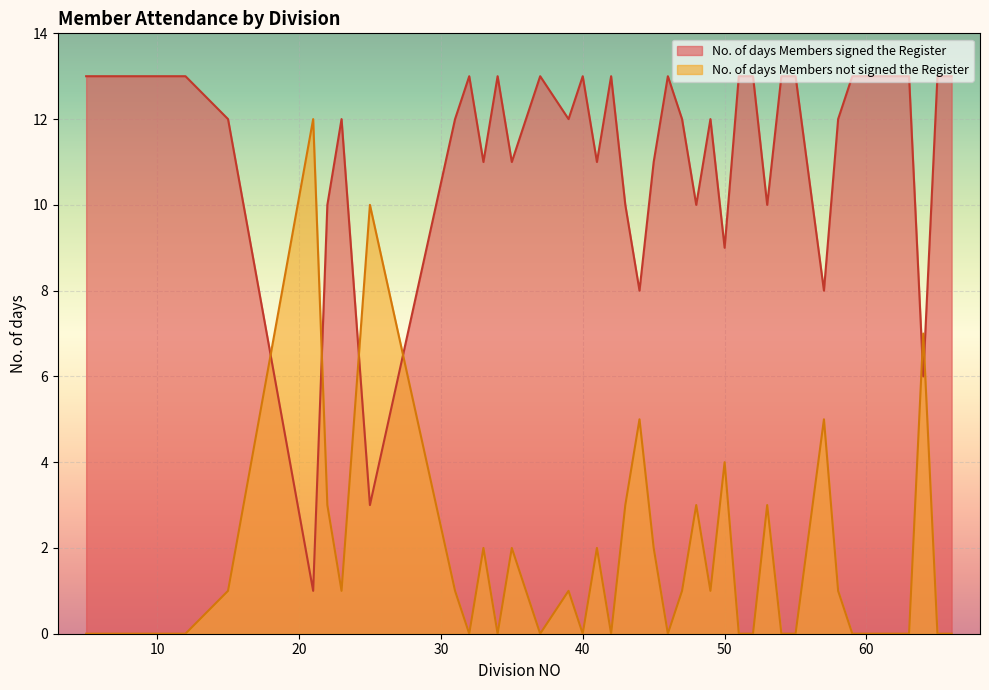

Which category has the lowest value in the No. of days Members signed the Register series?

21